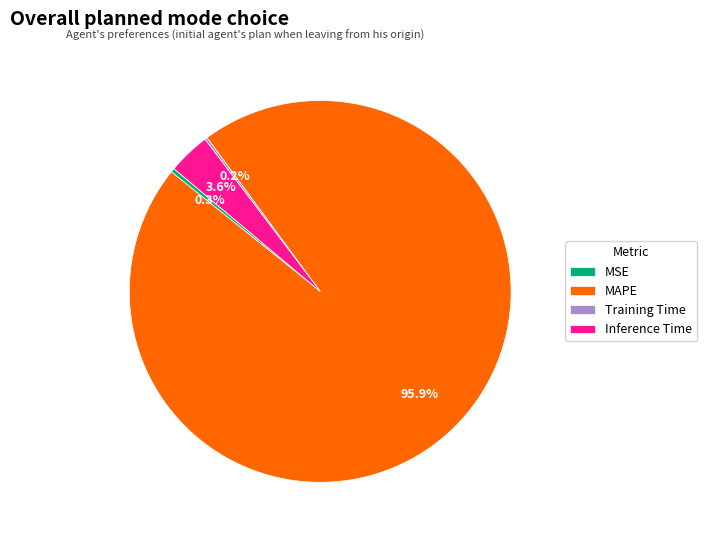

Which category accounts for the majority?

MAPE